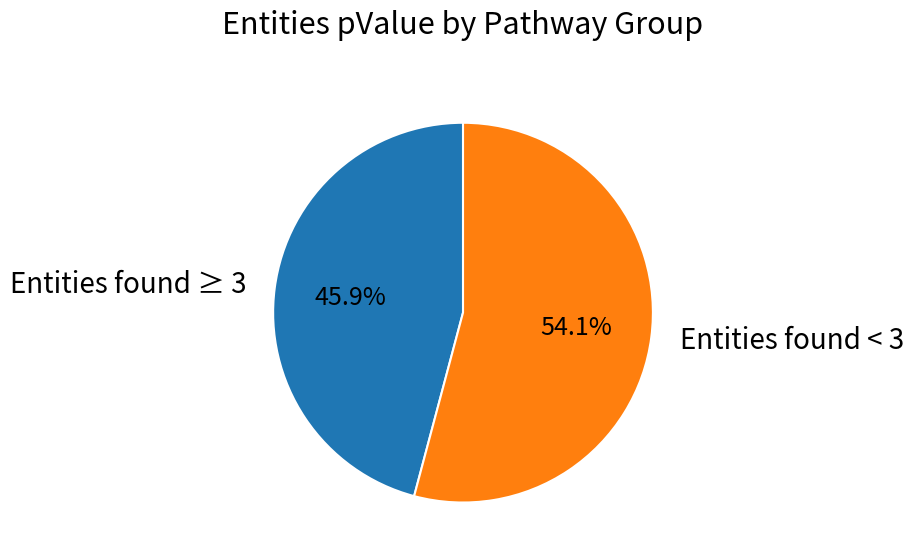

Rank the categories by value from lowest to highest.

Entities found ≥ 3, Entities found < 3